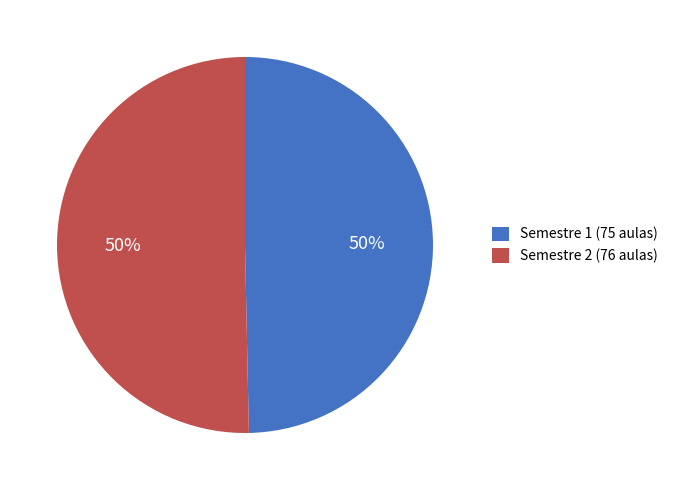

Combined, do Semestre 2 (76 aulas) and Semestre 1 (75 aulas) account for over 50%?

Yes